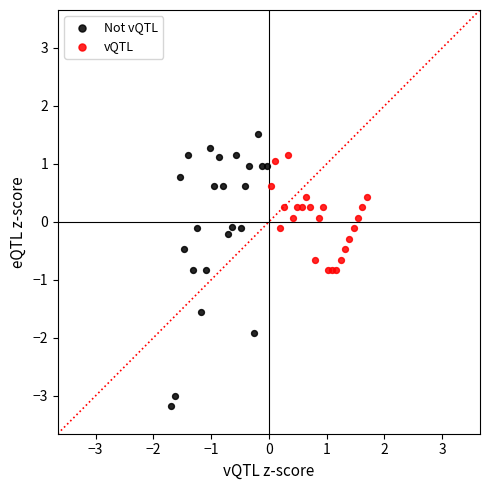

Which series reaches the minimum Y coordinate?

Not vQTL